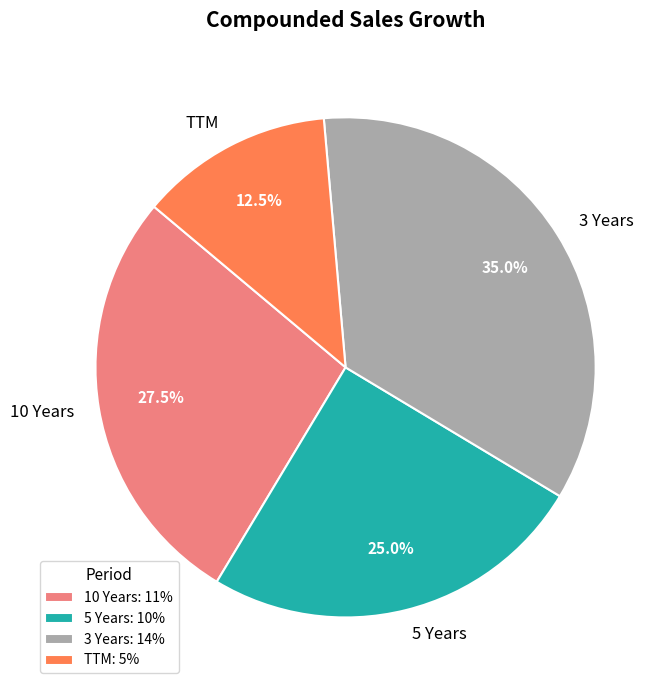

Between 3 Years and 5 Years, which is larger?

3 Years